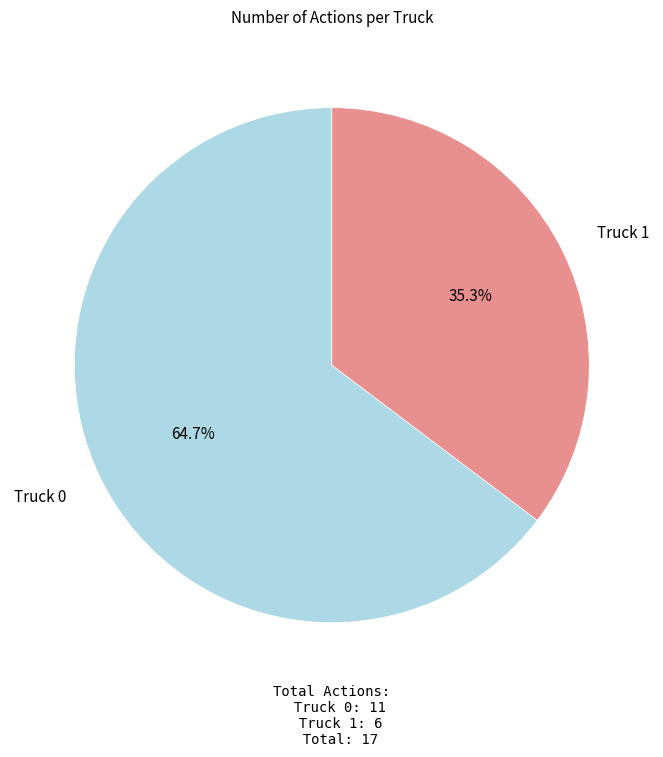

True or false: Truck 0 accounts for 65% of the total.

True